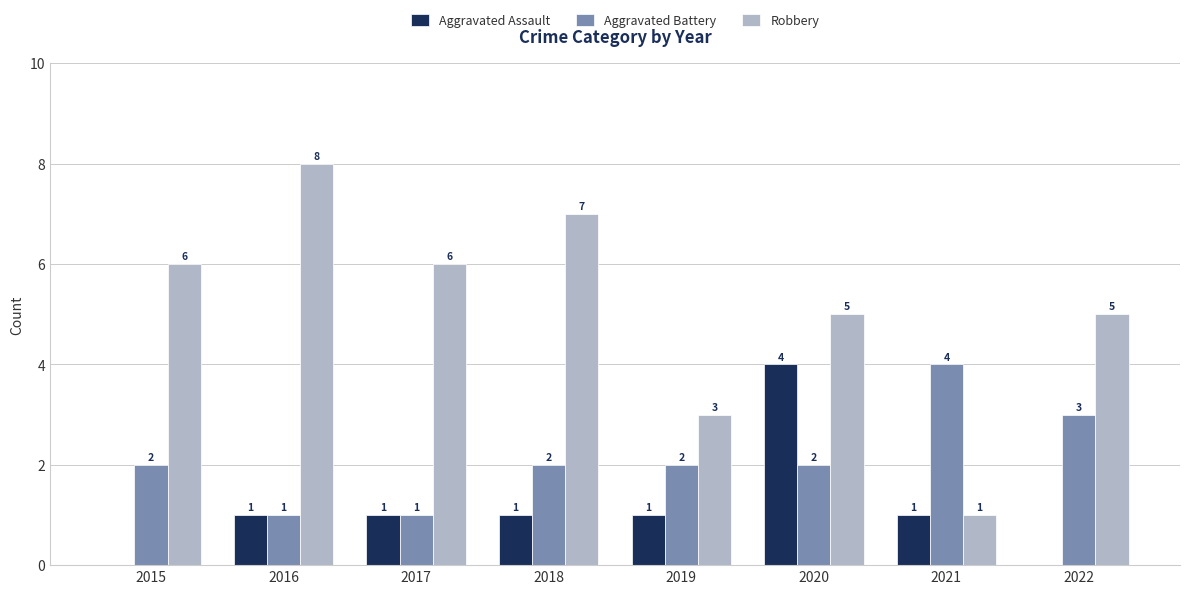

What is the greatest value displayed?

8